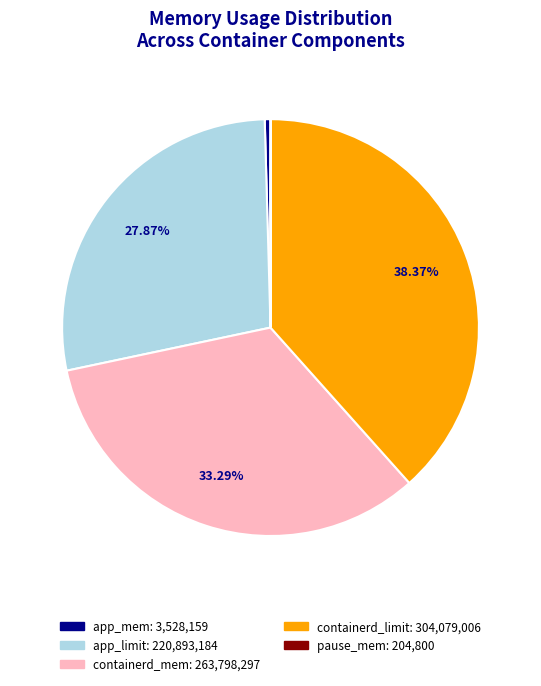

Which has a higher value, app_mem or containerd_limit?

containerd_limit